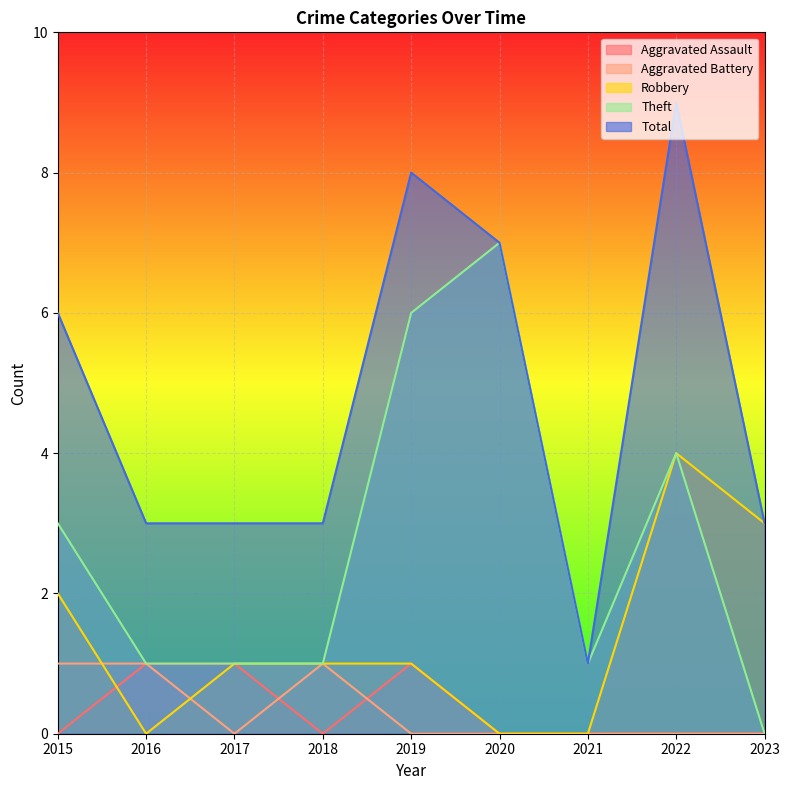

What are all the series names shown in the legend?

Aggravated Assault, Aggravated Battery, Robbery, Theft, Total